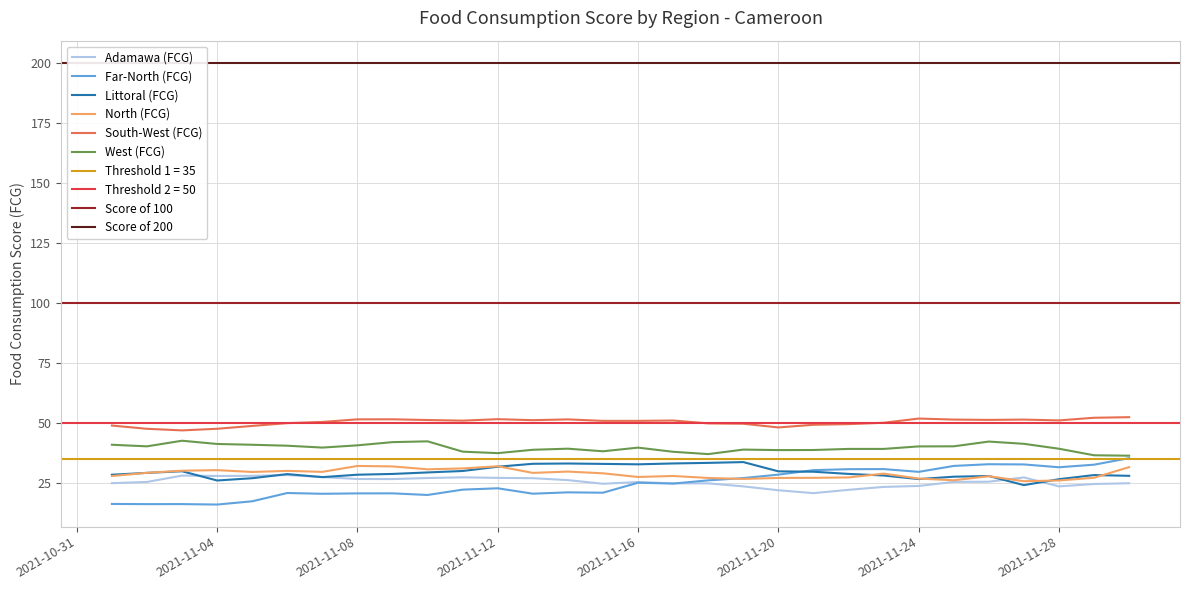

What is the value of the Littoral (FCG) point at the 2nd from the left?

29.3